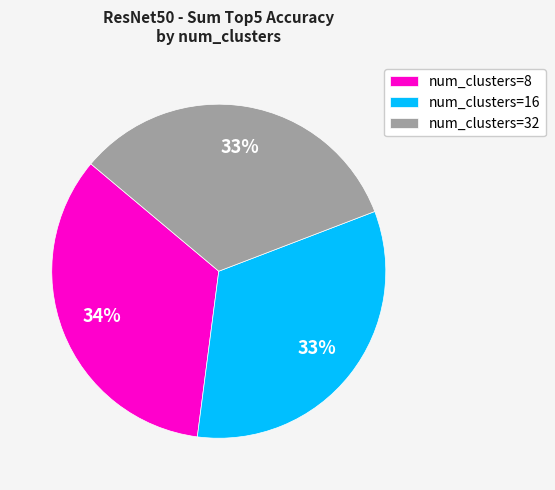

What is the largest slice in the pie chart?

num_clusters=8